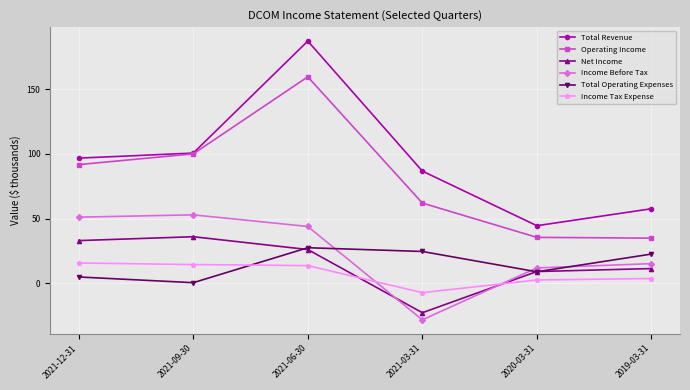

How many values in Net Income are below zero?

1